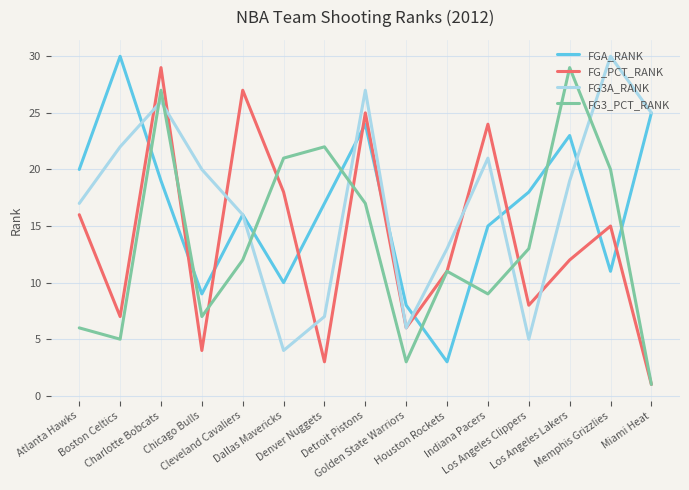

The FG_PCT_RANK series shows 5 at Boston Celtics. True or false?

False